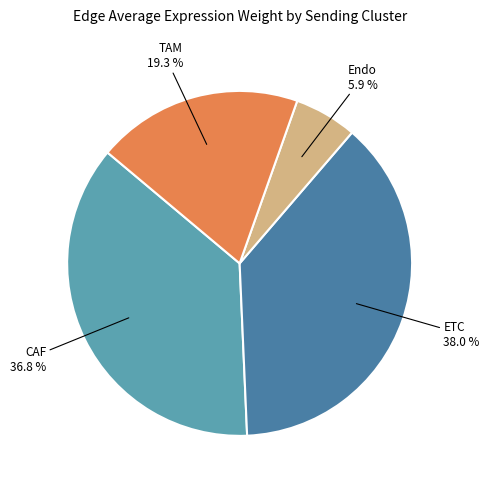

What percentage is the Endo slice, to the nearest percent?

6%